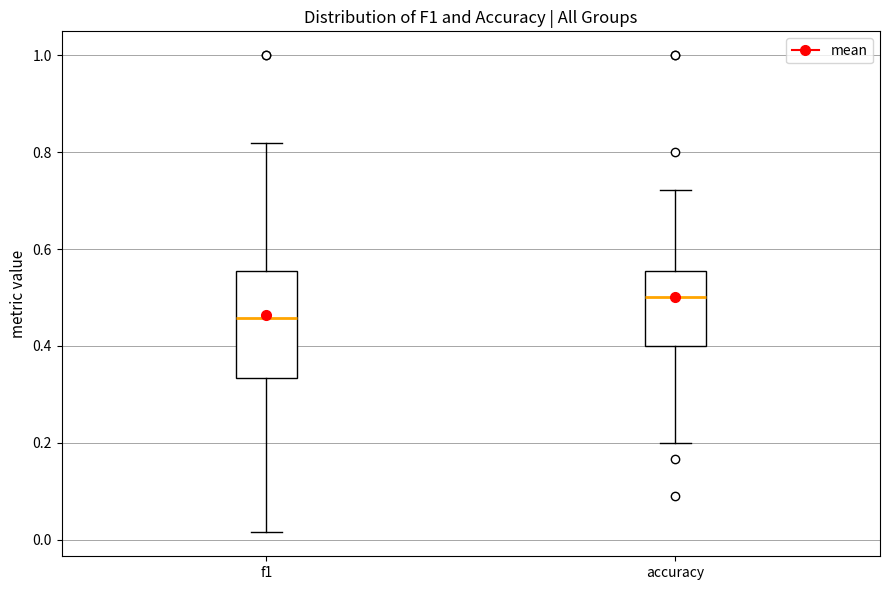

Which box's median line is the highest?

accuracy